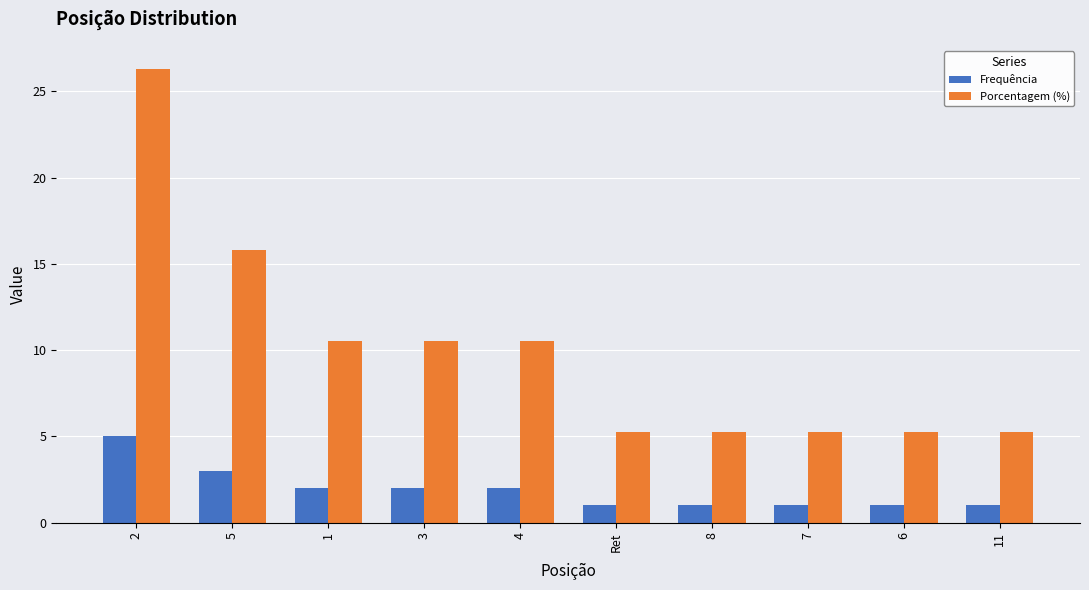

What are all the series names shown in the legend?

Frequência, Porcentagem (%)